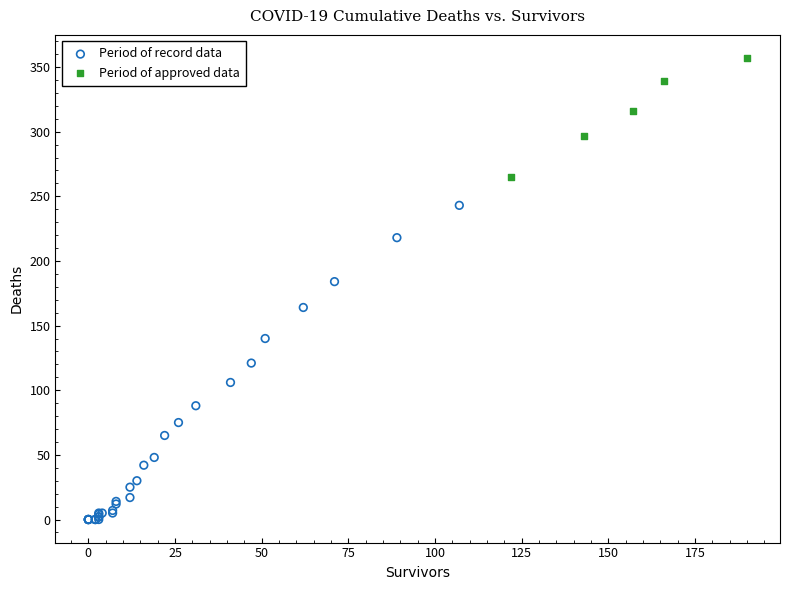

Which series reaches the maximum Y coordinate?

Period of approved data